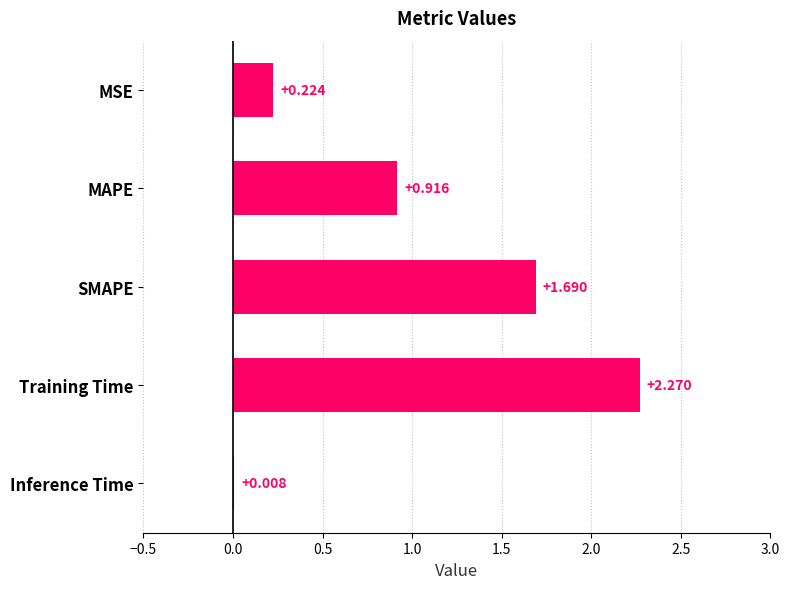

Between Training Time and MSE, which is larger?

Training Time